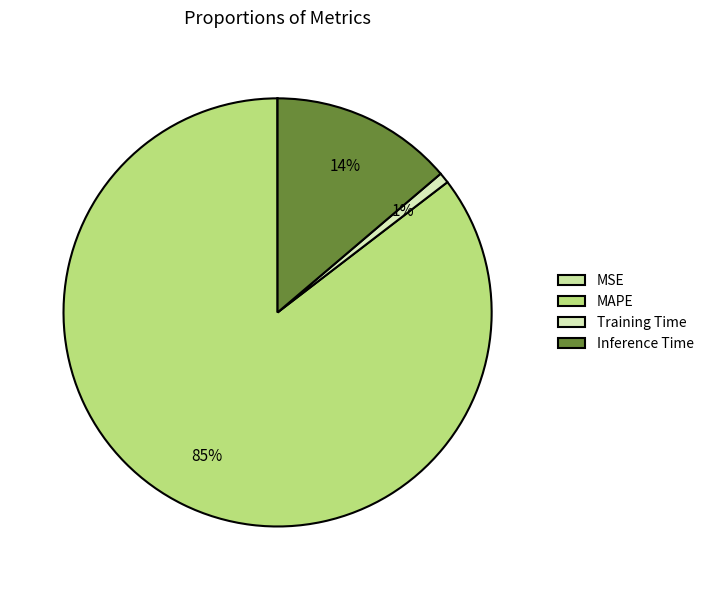

To the nearest percent, what is the difference between the Inference Time and MAPE slice percentages?

72%